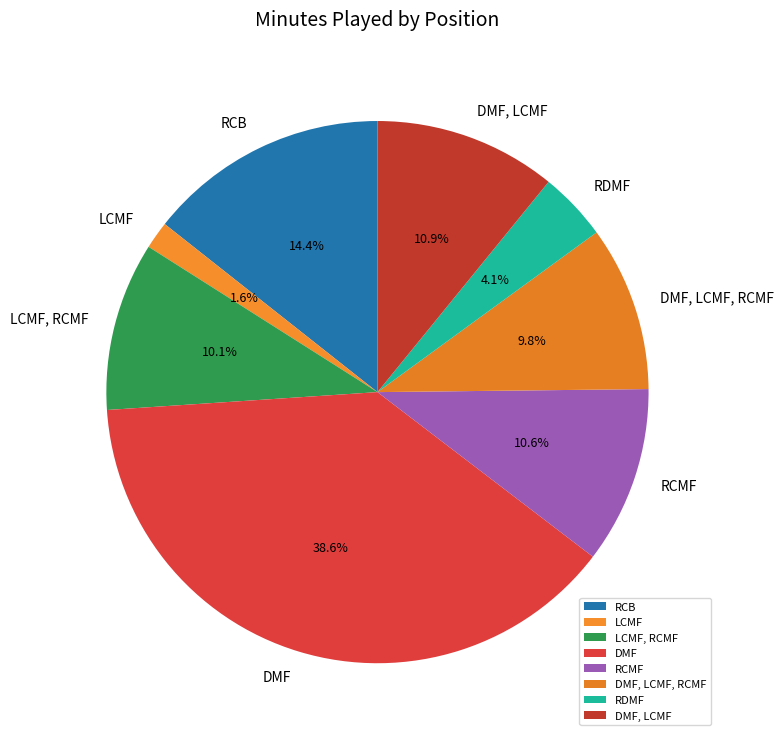

Which slice is the smallest?

LCMF